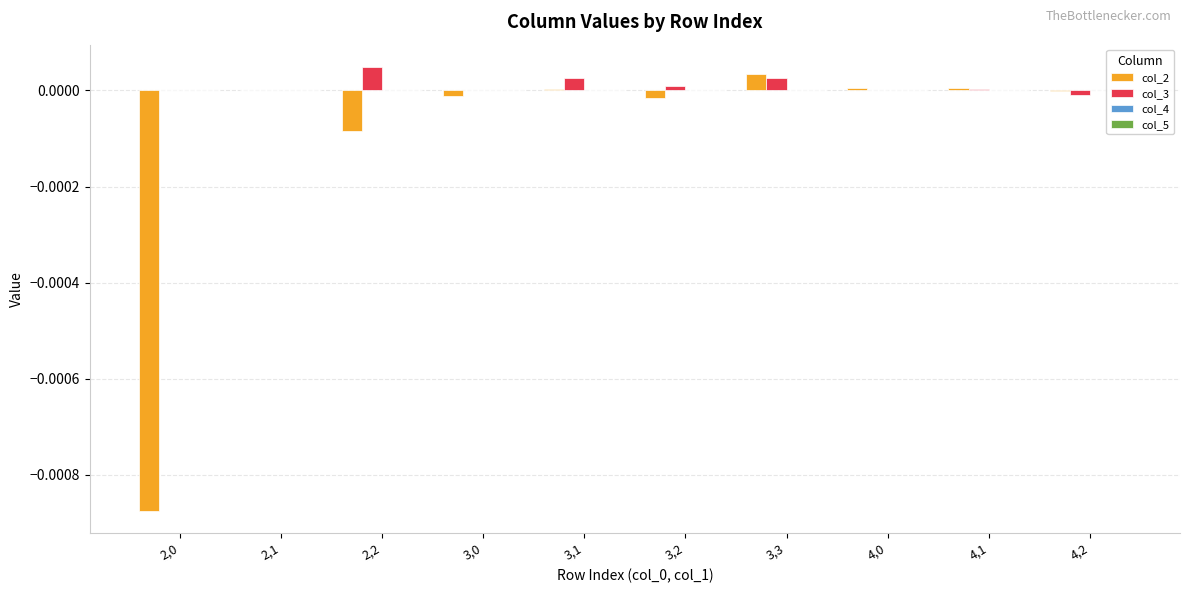

Is it true that col_3 equals 0.0 at 3,2?

True